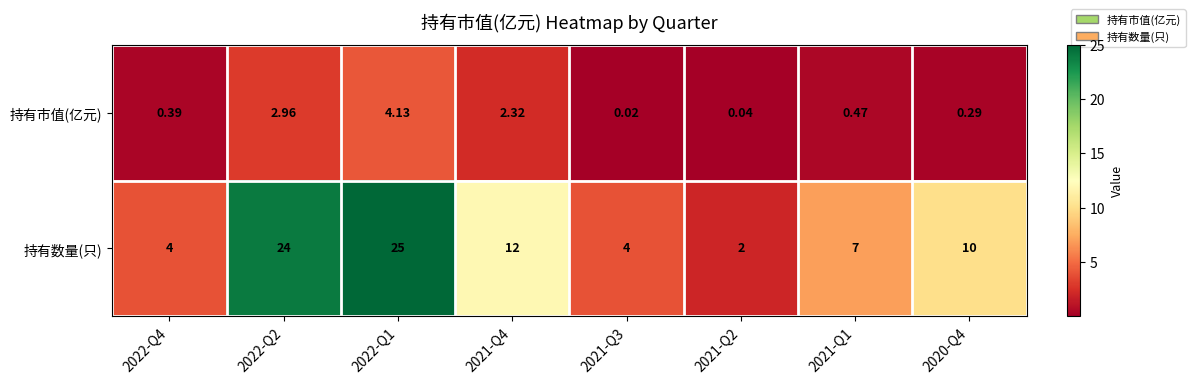

At how many categories does at least one series exceed 16?

2